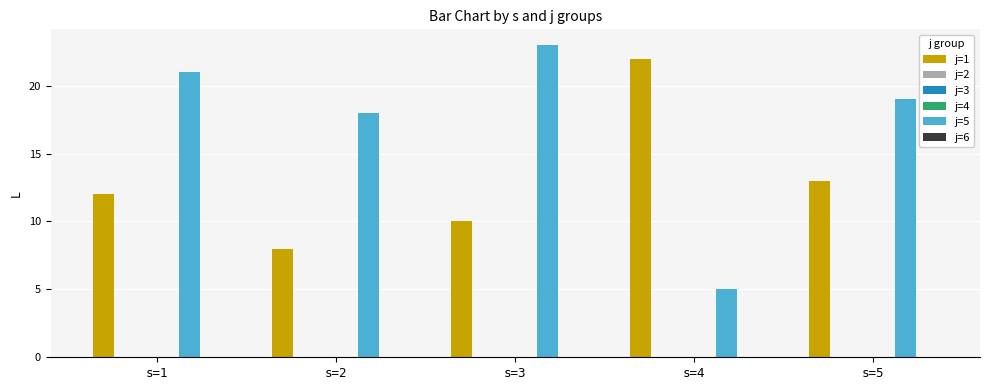

How many data points in j=1 are above 12?

2